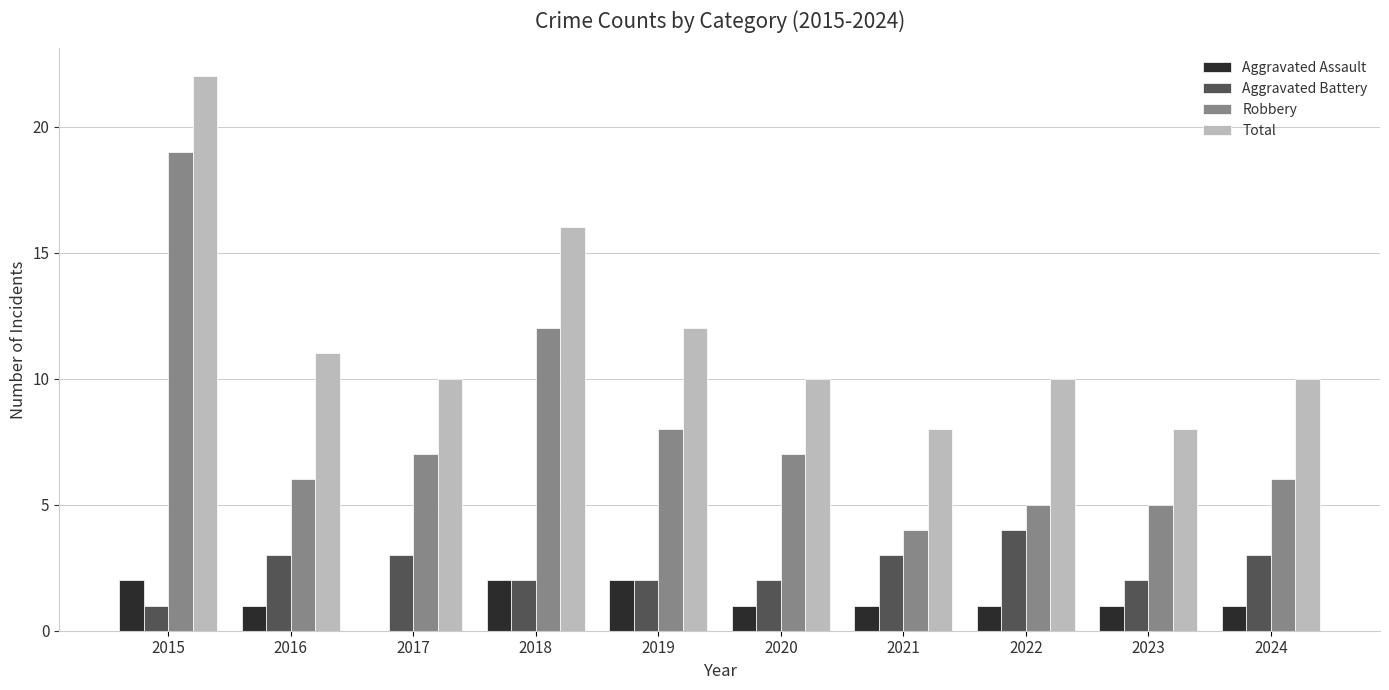

What is the highest value of the Aggravated Battery series?

4